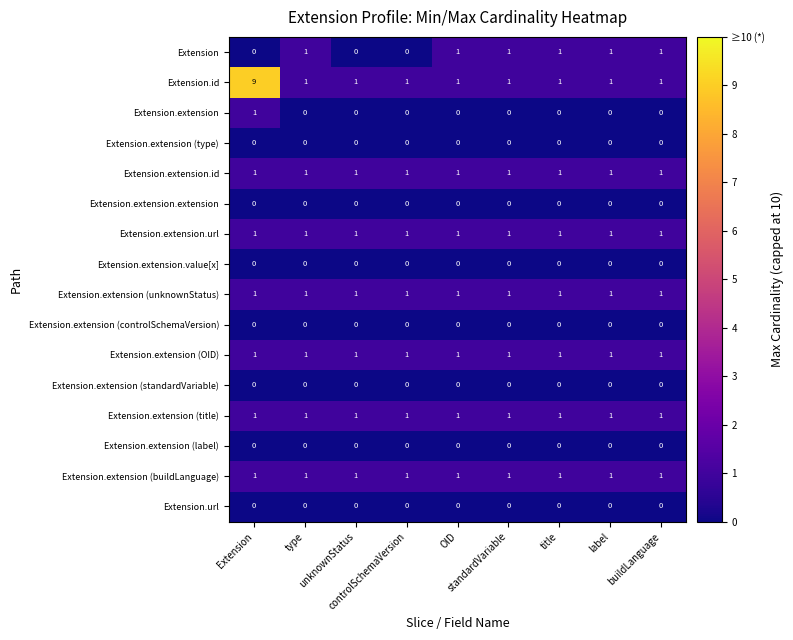

Reading left to right, transcribe all the data shown in this chart.

Extension: Extension=0	type=1	unknownStatus=0	controlSchemaVersion=0	OID=1	standardVariable=1	title=1	label=1	buildLanguage=1
Extension.id: Extension=9	type=1	unknownStatus=1	controlSchemaVersion=1	OID=1	standardVariable=1	title=1	label=1	buildLanguage=1
Extension.extension: Extension=1	type=0	unknownStatus=0	controlSchemaVersion=0	OID=0	standardVariable=0	title=0	label=0	buildLanguage=0
Extension.extension (type): Extension=0	type=0	unknownStatus=0	controlSchemaVersion=0	OID=0	standardVariable=0	title=0	label=0	buildLanguage=0
Extension.extension.id: Extension=1	type=1	unknownStatus=1	controlSchemaVersion=1	OID=1	standardVariable=1	title=1	label=1	buildLanguage=1
Extension.extension.extension: Extension=0	type=0	unknownStatus=0	controlSchemaVersion=0	OID=0	standardVariable=0	title=0	label=0	buildLanguage=0
Extension.extension.url: Extension=1	type=1	unknownStatus=1	controlSchemaVersion=1	OID=1	standardVariable=1	title=1	label=1	buildLanguage=1
Extension.extension.value[x]: Extension=0	type=0	unknownStatus=0	controlSchemaVersion=0	OID=0	standardVariable=0	title=0	label=0	buildLanguage=0
Extension.extension (unknownStatus): Extension=1	type=1	unknownStatus=1	controlSchemaVersion=1	OID=1	standardVariable=1	title=1	label=1	buildLanguage=1
Extension.extension (controlSchemaVersion): Extension=0	type=0	unknownStatus=0	controlSchemaVersion=0	OID=0	standardVariable=0	title=0	label=0	buildLanguage=0
Extension.extension (OID): Extension=1	type=1	unknownStatus=1	controlSchemaVersion=1	OID=1	standardVariable=1	title=1	label=1	buildLanguage=1
Extension.extension (standardVariable): Extension=0	type=0	unknownStatus=0	controlSchemaVersion=0	OID=0	standardVariable=0	title=0	label=0	buildLanguage=0
Extension.extension (title): Extension=1	type=1	unknownStatus=1	controlSchemaVersion=1	OID=1	standardVariable=1	title=1	label=1	buildLanguage=1
Extension.extension (label): Extension=0	type=0	unknownStatus=0	controlSchemaVersion=0	OID=0	standardVariable=0	title=0	label=0	buildLanguage=0
Extension.extension (buildLanguage): Extension=1	type=1	unknownStatus=1	controlSchemaVersion=1	OID=1	standardVariable=1	title=1	label=1	buildLanguage=1
Extension.url: Extension=0	type=0	unknownStatus=0	controlSchemaVersion=0	OID=0	standardVariable=0	title=0	label=0	buildLanguage=0